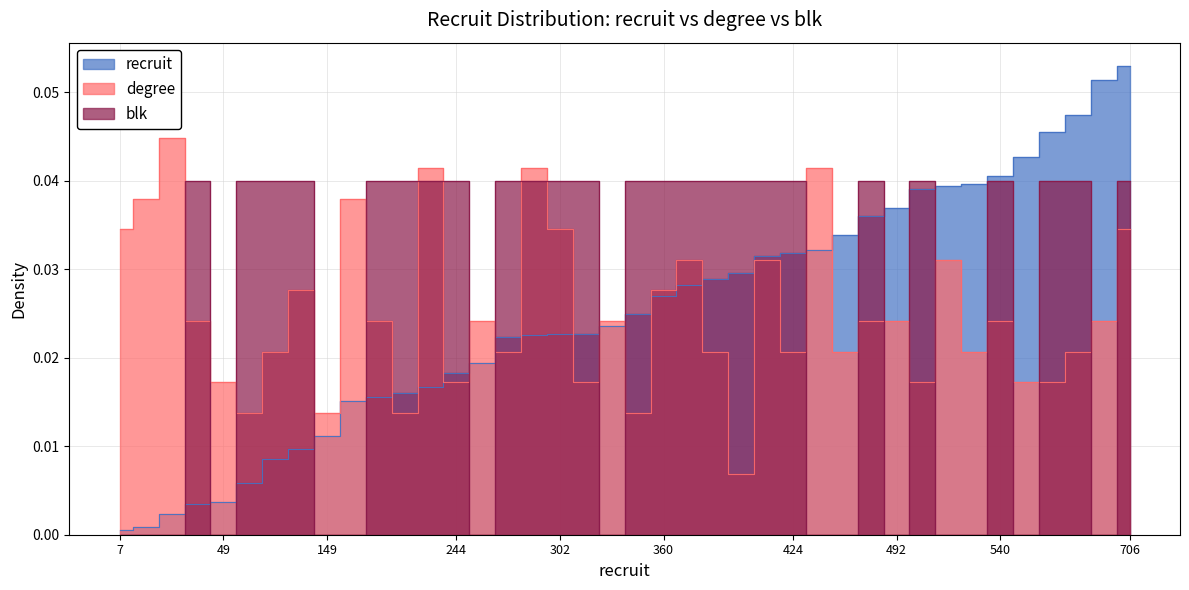

What is the total value across all series at 202?

0.1